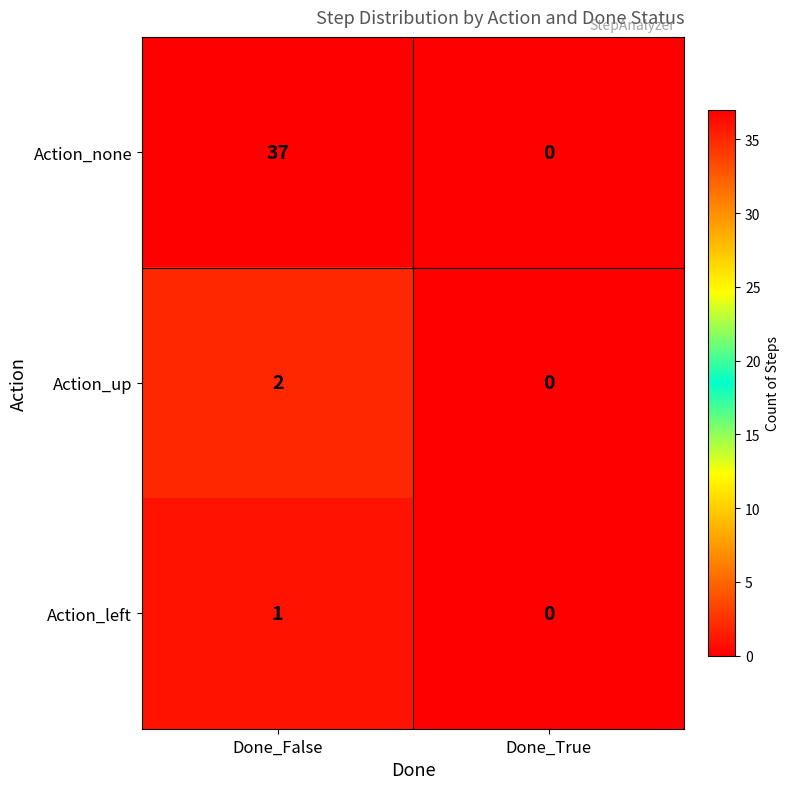

How many data points in Action_none are less than 37?

1